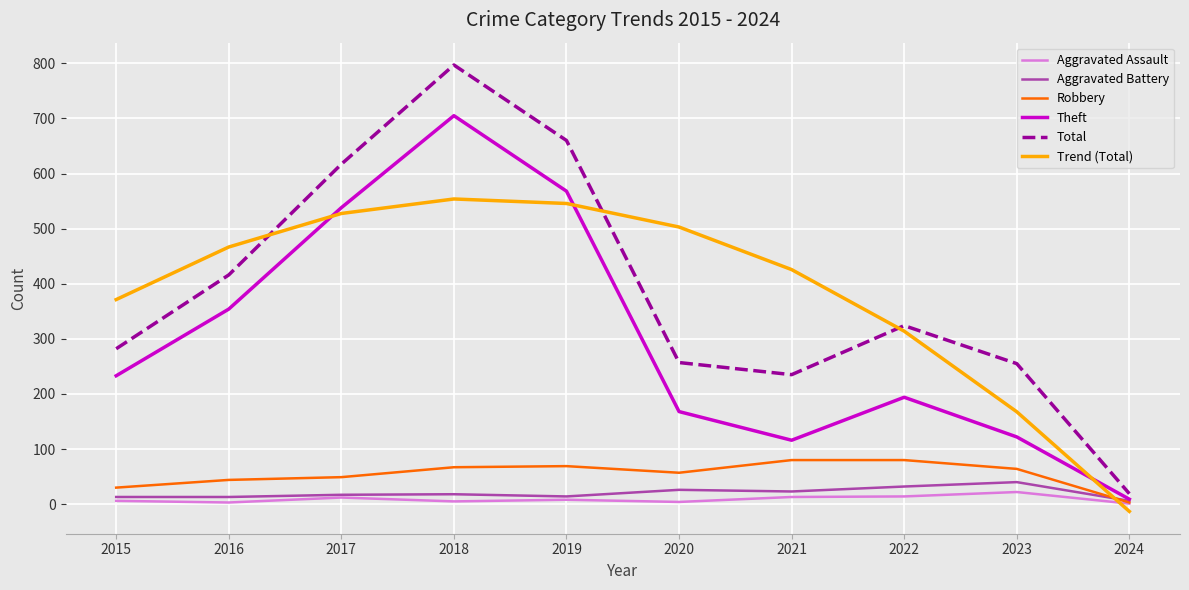

What are all the series names shown in the legend?

Aggravated Assault, Aggravated Battery, Robbery, Theft, Total, Trend (Total)